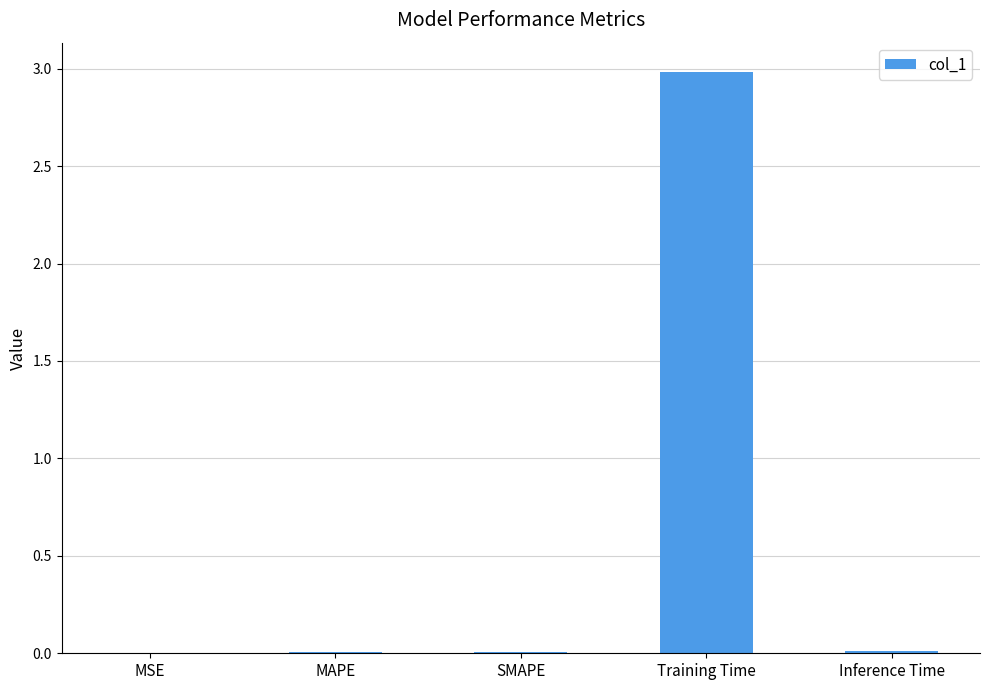

Which has a higher value, SMAPE or Training Time?

Training Time